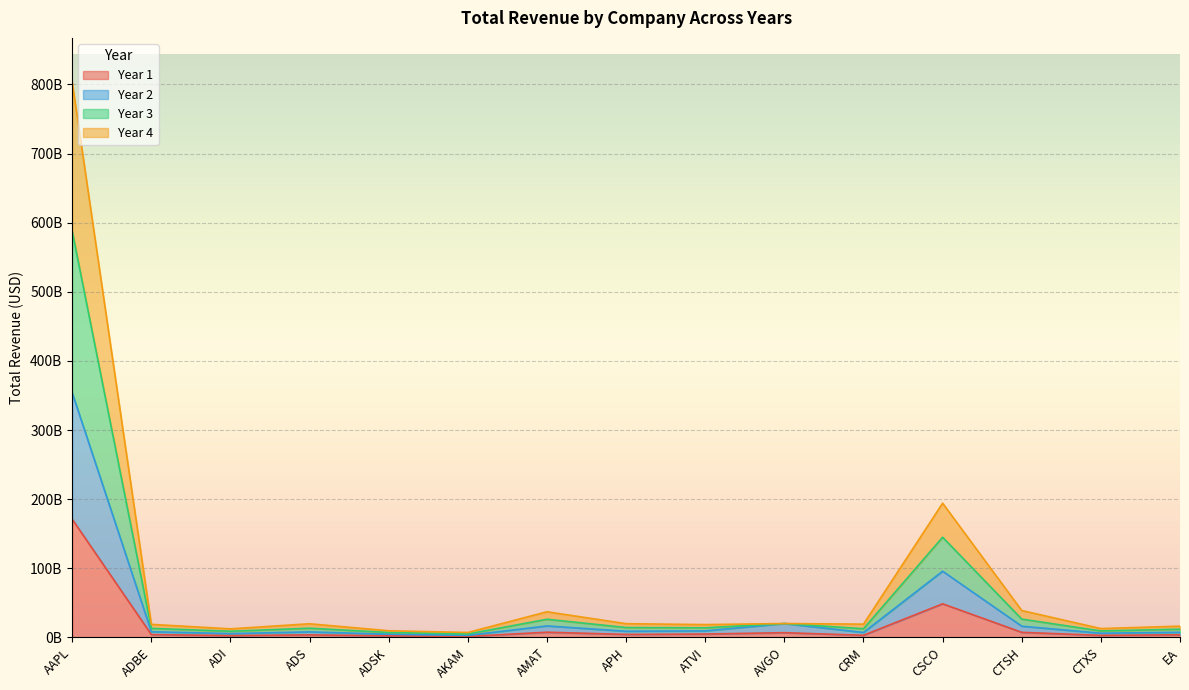

List the series in order of their overall mean, highest first.

Year 3, Year 4, Year 2, Year 1